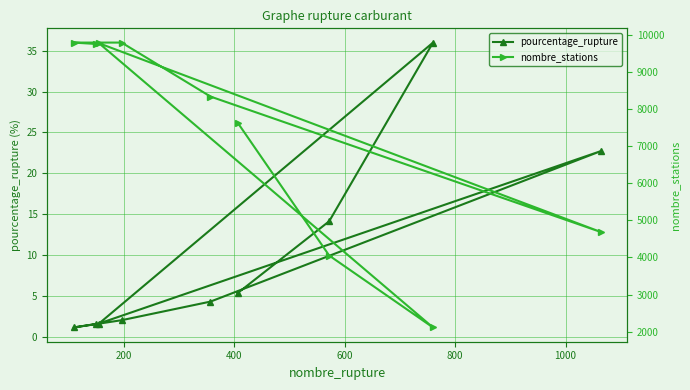

Reading left to right, list all the values displayed in this chart.

pourcentage_rupture: 5.3	14.1	36.0	1.6	22.7	4.3	2.0	1.1	1.5
nombre_stations: 7639.0	4051.0	2111.0	9779.0	4686.0	8340.0	9796.0	9796.0	9758.0